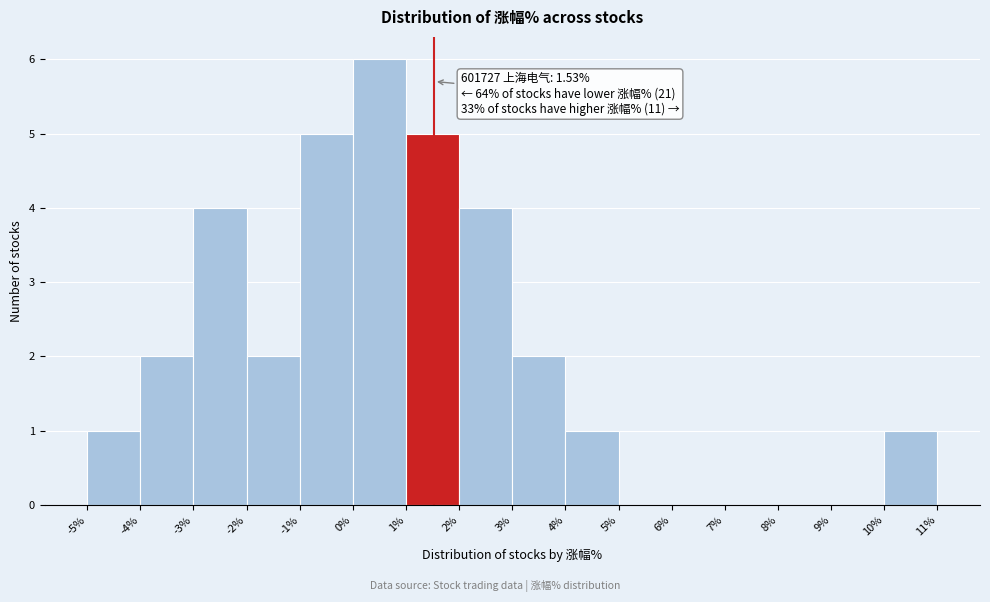

Over which range of the x-axis is the bar tallest?

0% to 1%